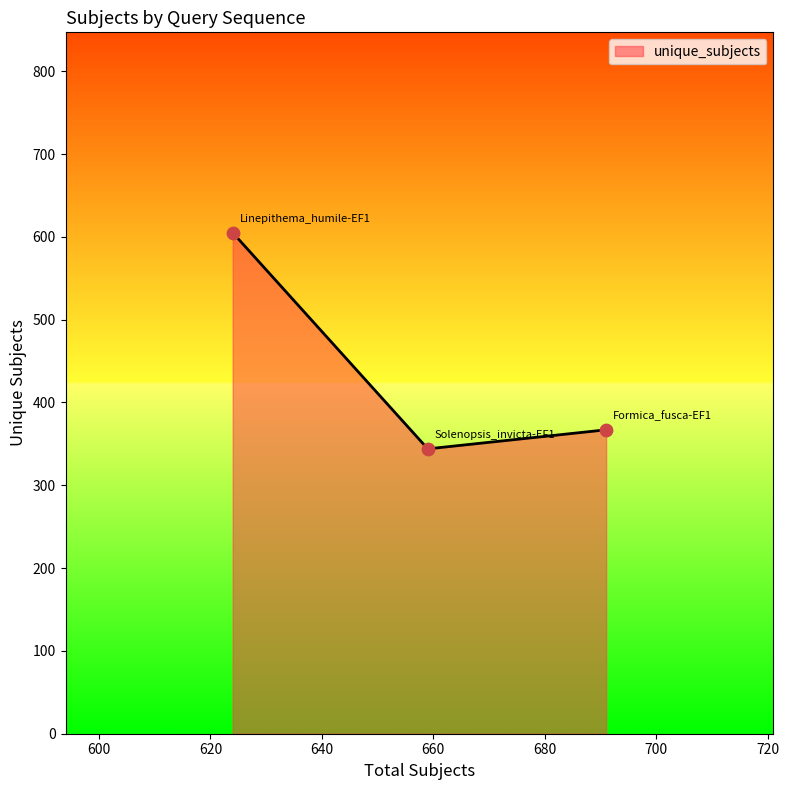

What is the smallest value displayed?

344